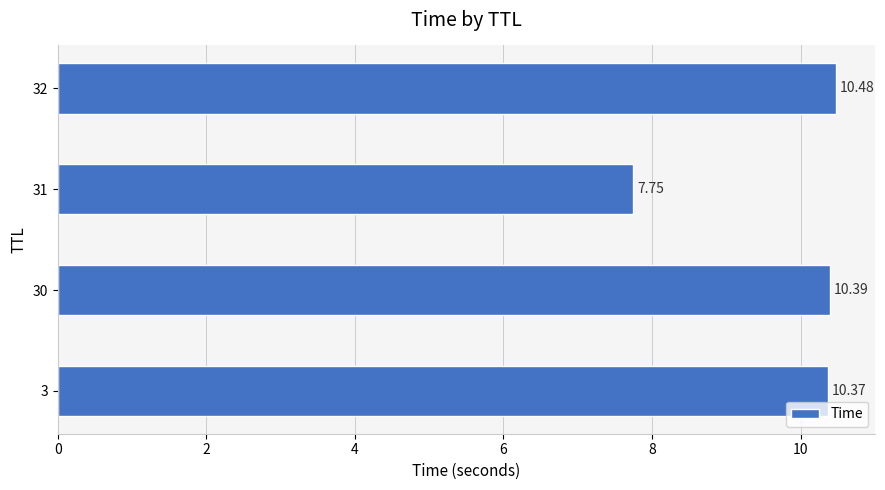

Which has a higher value, 32 or 30?

32